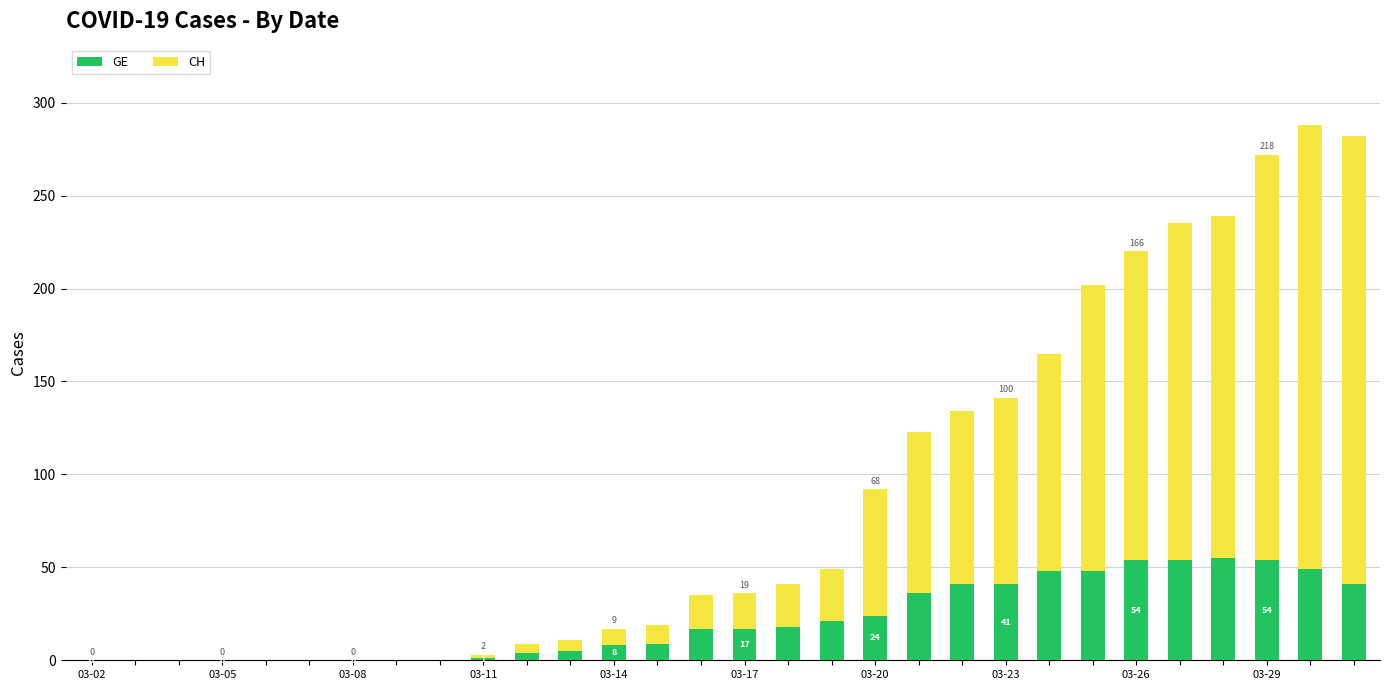

What is the sum of all GE values?

645